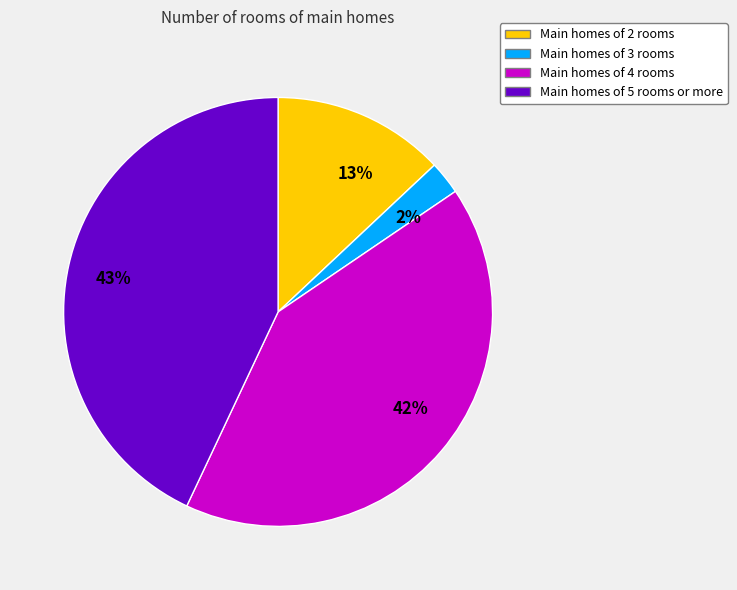

What is the largest slice in the pie chart?

43%